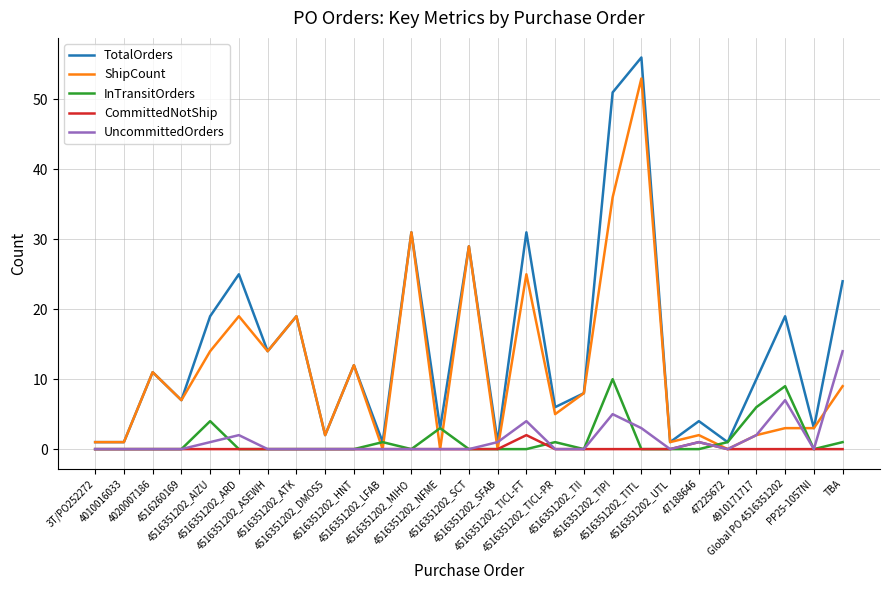

Which series has the largest range (max minus min)?

TotalOrders